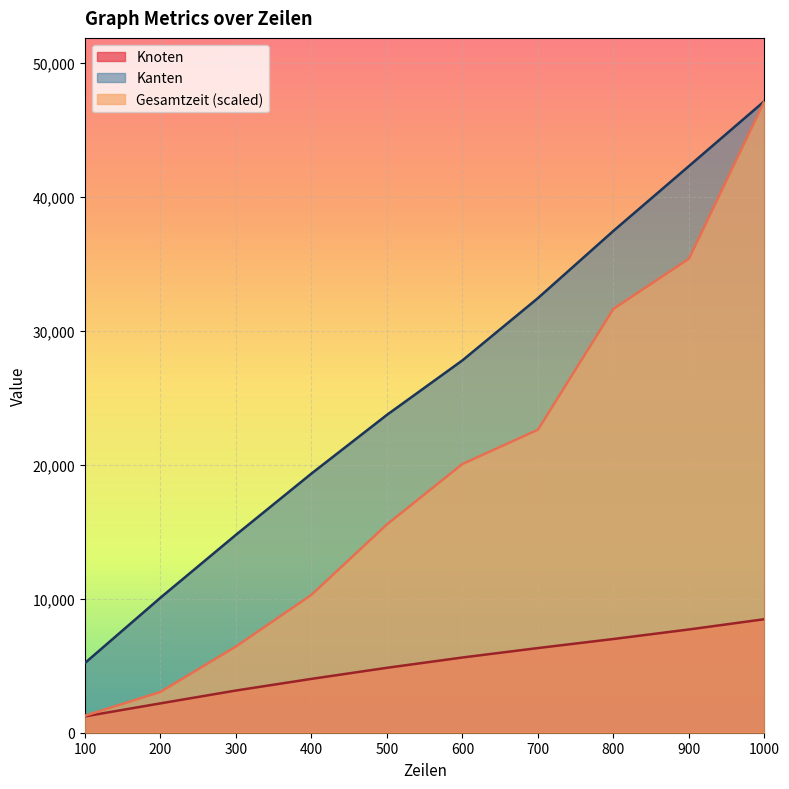

What is the value of the Gesamtzeit point at the 2nd from the left?

3045.0